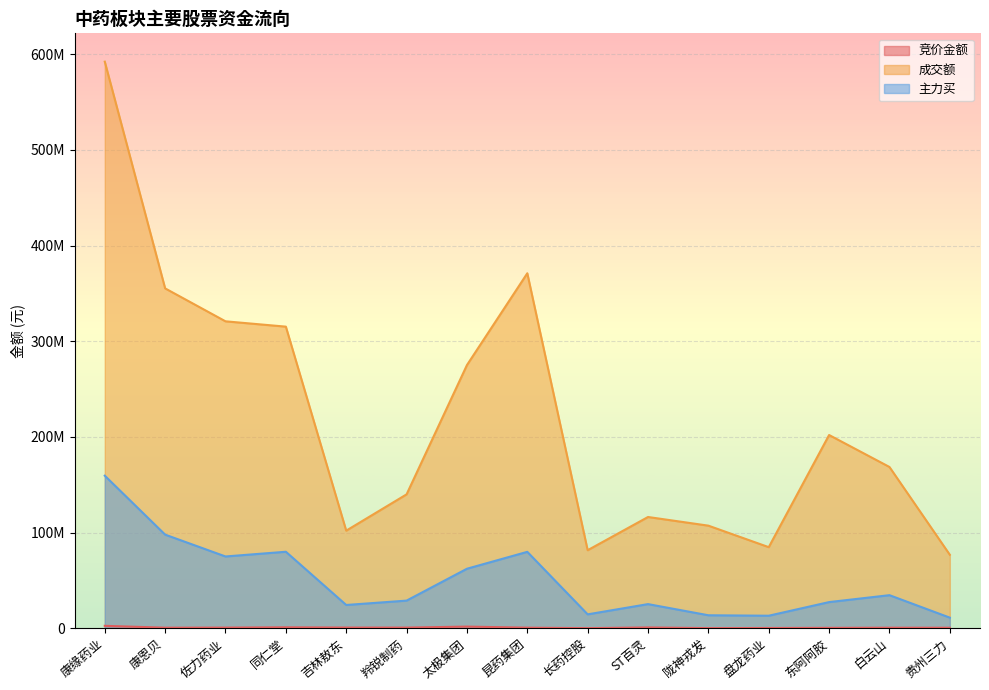

Reading right to left, transcribe all the data shown in this chart.

竞价金额: 贵州三力=452180	白云山=485384	东阿阿胶=342992	盘龙药业=196000	陇神戎发=62952	ST百灵=767970	长药控股=30498	昆药集团=528465	太极集团=1657782	羚锐制药=596790	吉林敖东=637170	同仁堂=894756	佐力药业=593880	康恩贝=497688	康缘药业=2457738
成交额: 贵州三力=76734050	白云山=168500749	东阿阿胶=201921810	盘龙药业=84683517	陇神戎发=107167013	ST百灵=116221864	长药控股=81493059	昆药集团=370995481	太极集团=275013216	羚锐制药=139887668	吉林敖东=101943849	同仁堂=315195646	佐力药业=320769699	康恩贝=355199006	康缘药业=592193939
主力买: 贵州三力=11013672	白云山=34502048	东阿阿胶=27268281	盘龙药业=13028014	陇神戎发=13501987	ST百灵=25160301	长药控股=14454973	昆药集团=79802028	太极集团=62132171	羚锐制药=28816351	吉林敖东=24250160	同仁堂=79888682	佐力药业=74961748	康恩贝=97788354	康缘药业=159388327